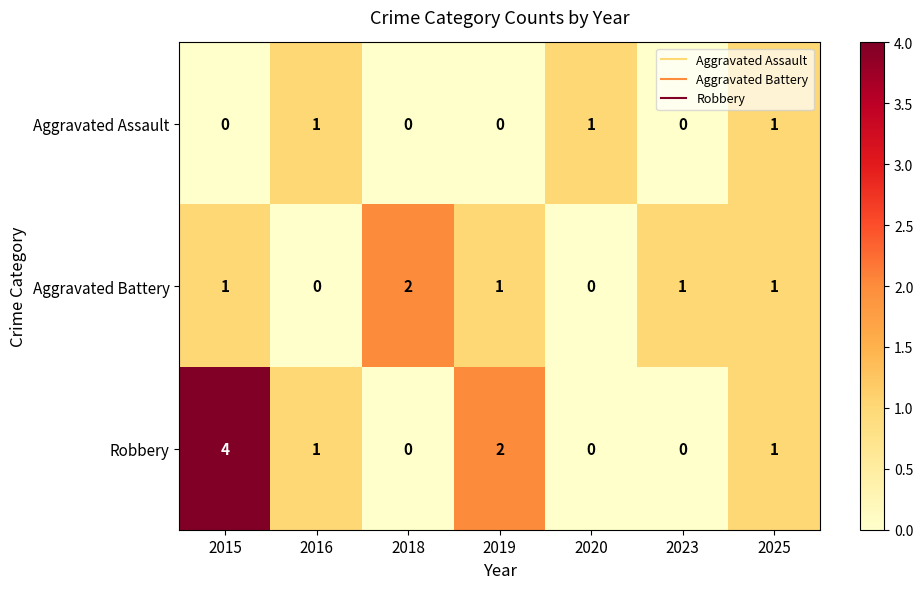

True or false: Robbery has a value of 1 at 2025.

True